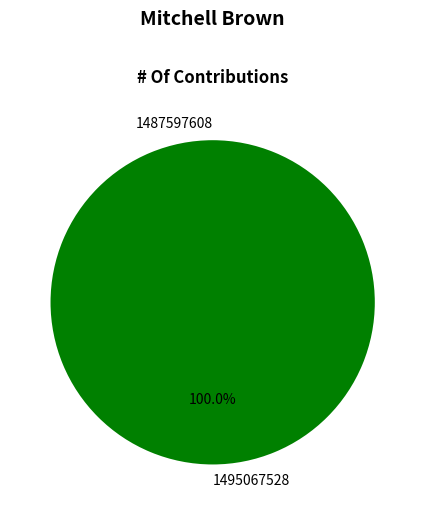

To the nearest percent, what is the average slice percentage?

50%